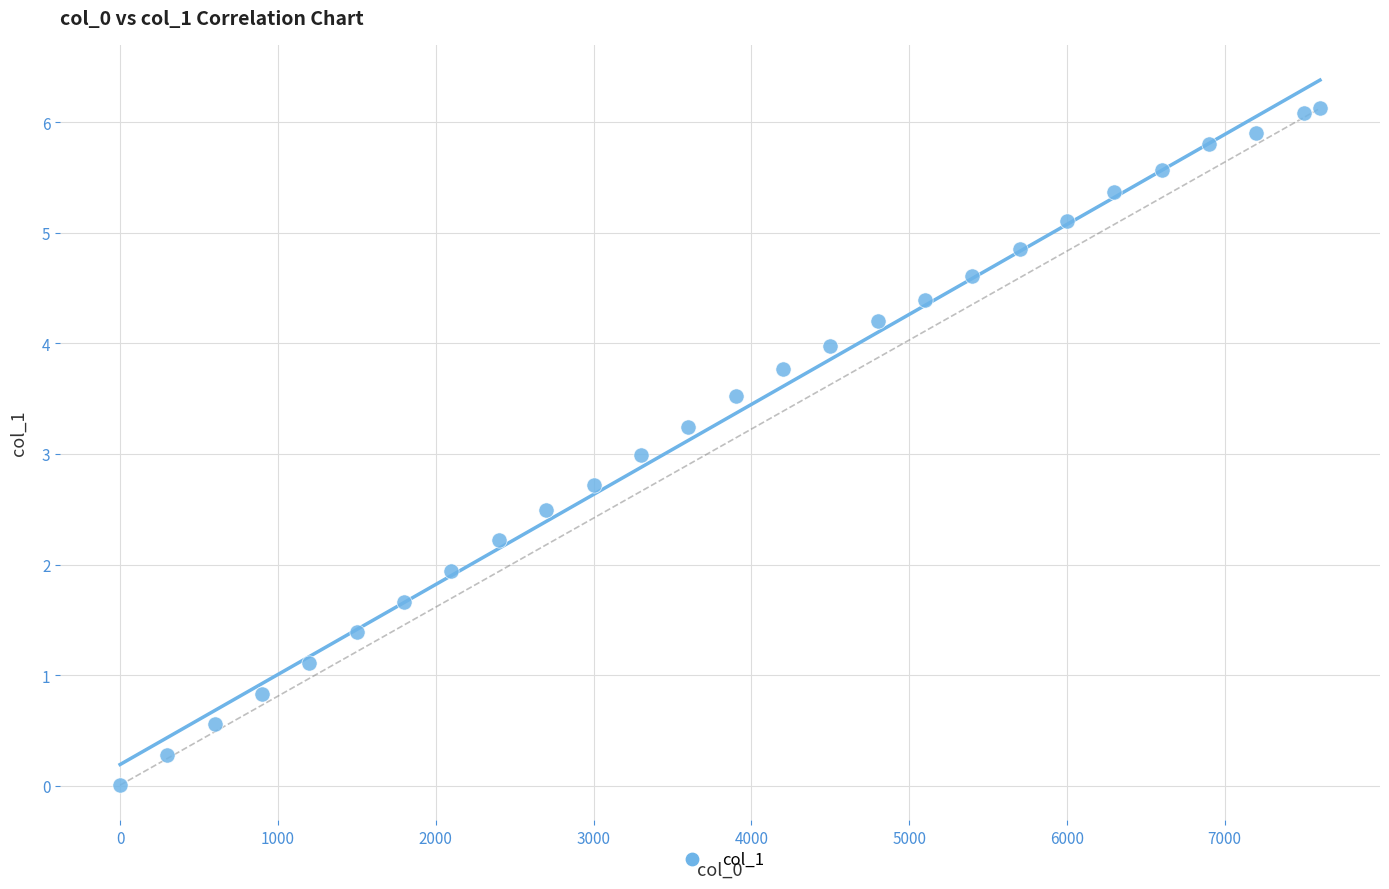

What is the range of X values (max minus min)?

7604.0